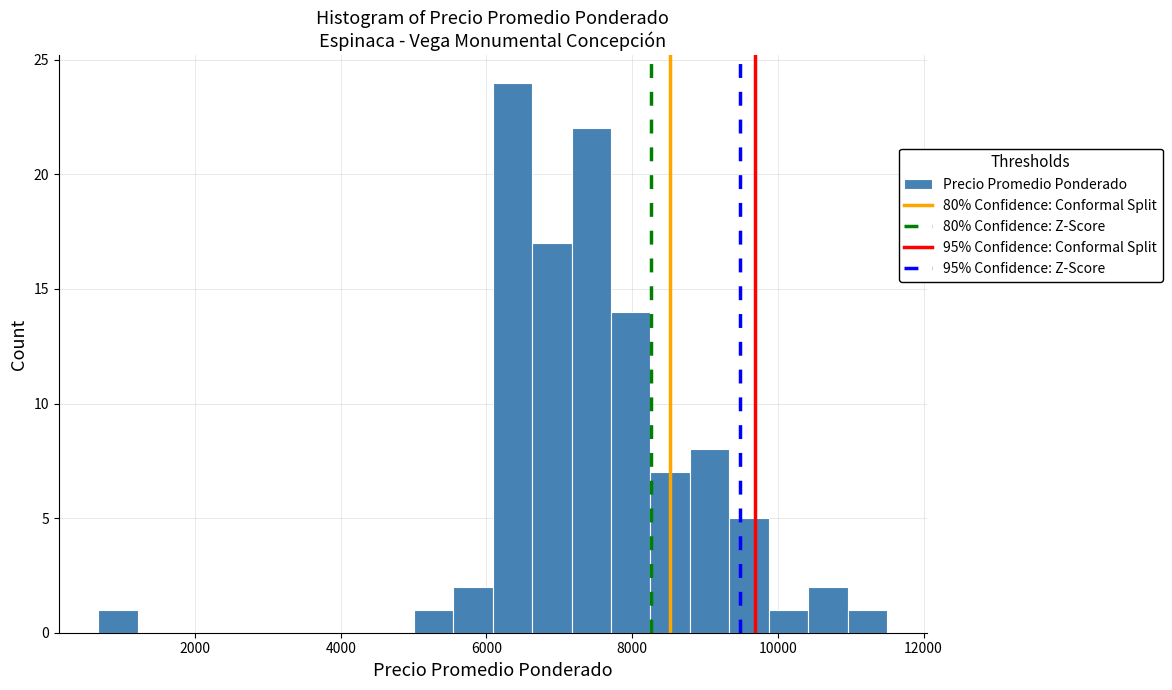

Read against the x-axis, roughly where is the centre of the tallest bar?

6400